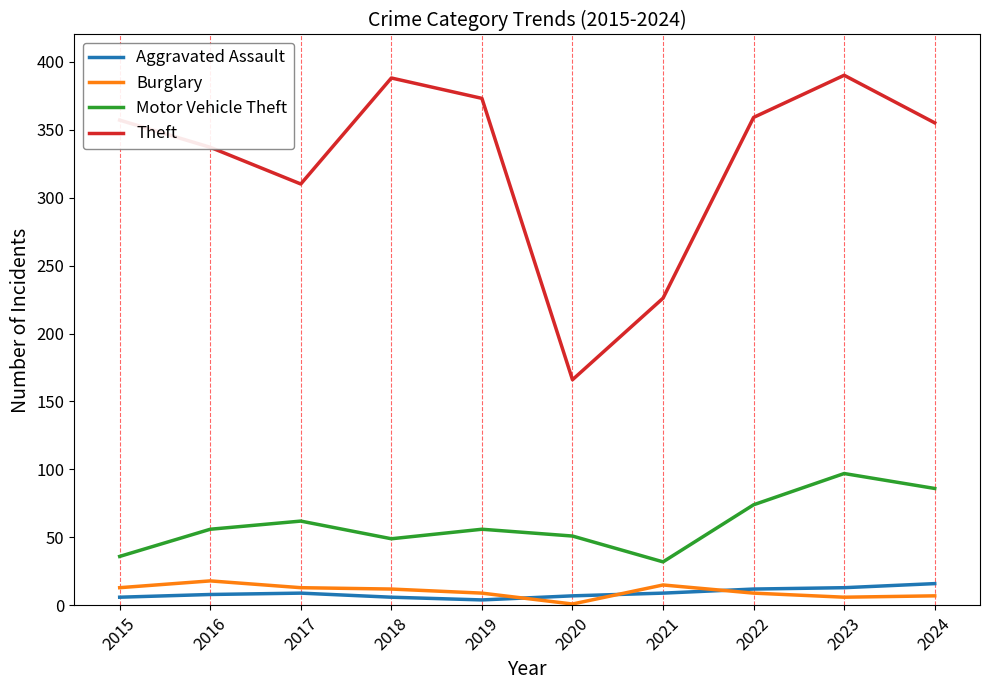

What is the highest value of the Theft series?

390